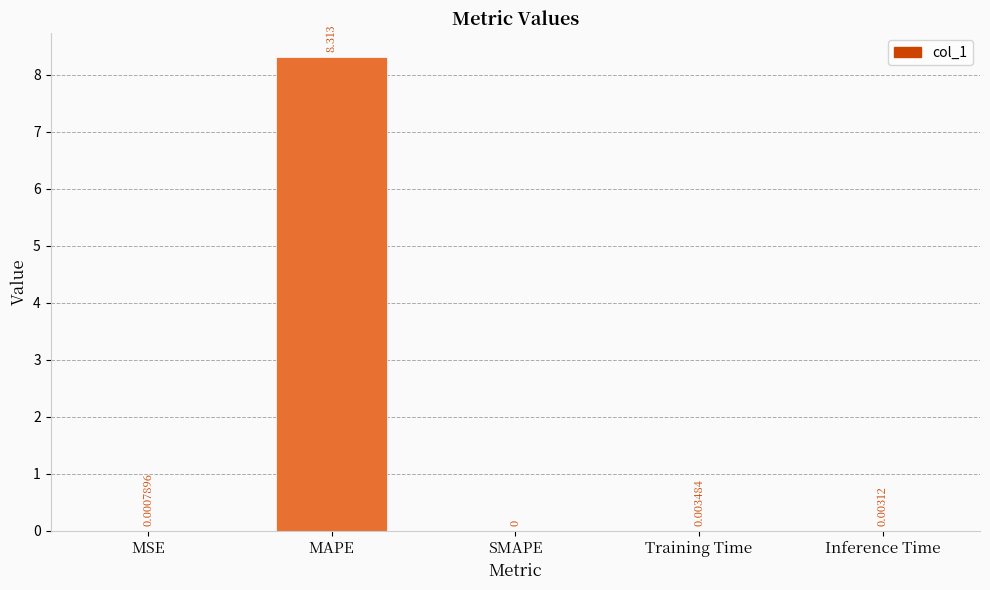

At which label is the value closest to 4?

Training Time